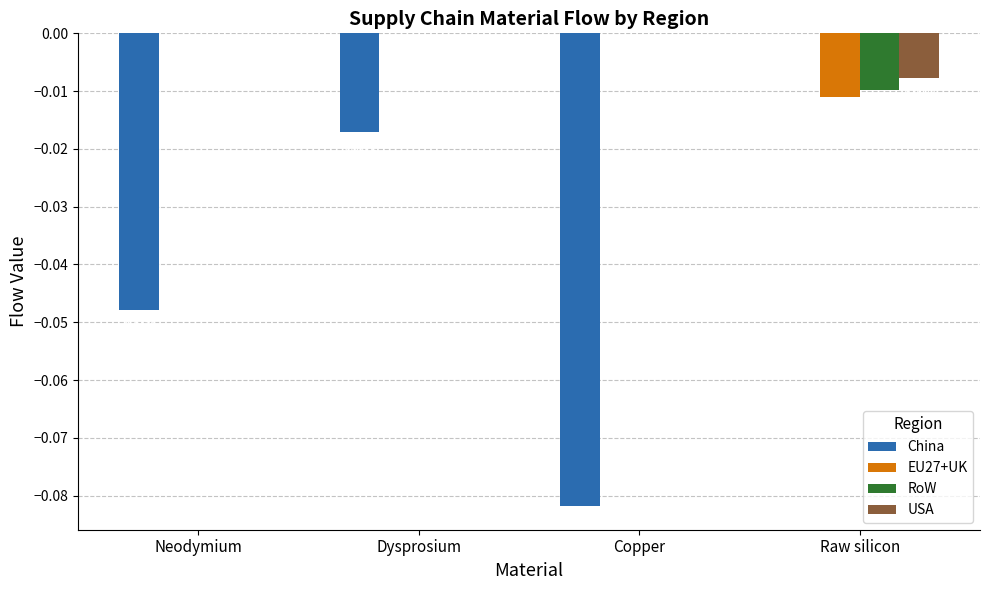

Are the bars grouped side by side (vs. stacked)?

Yes